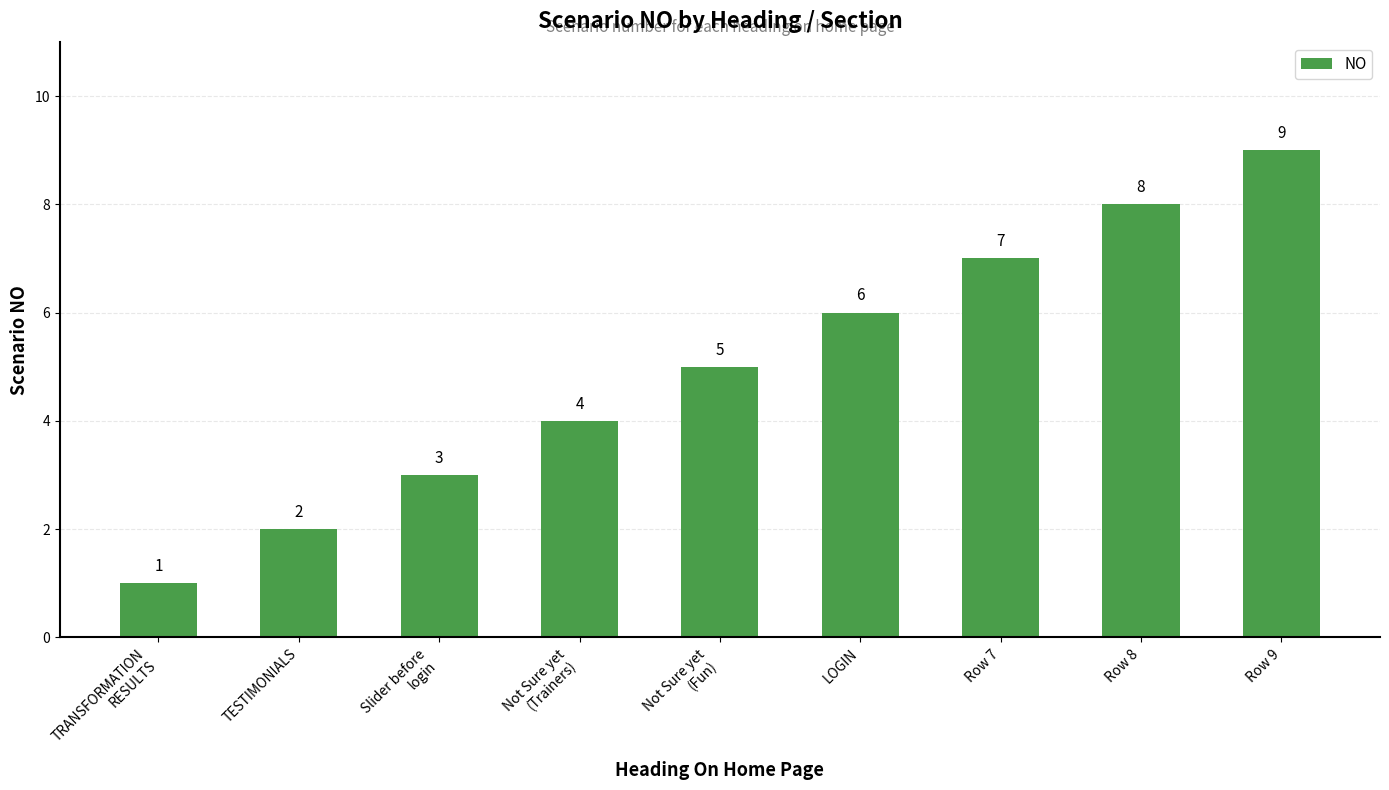

The value at Row 8 is 12. True or false?

False